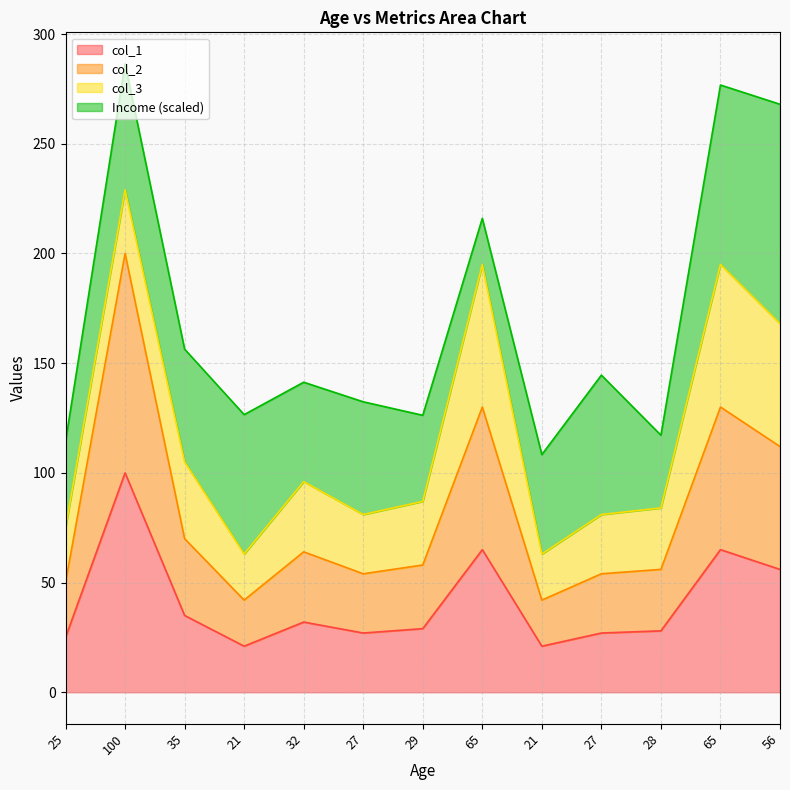

True or false: col_2 and col_1 intersect in this chart.

False